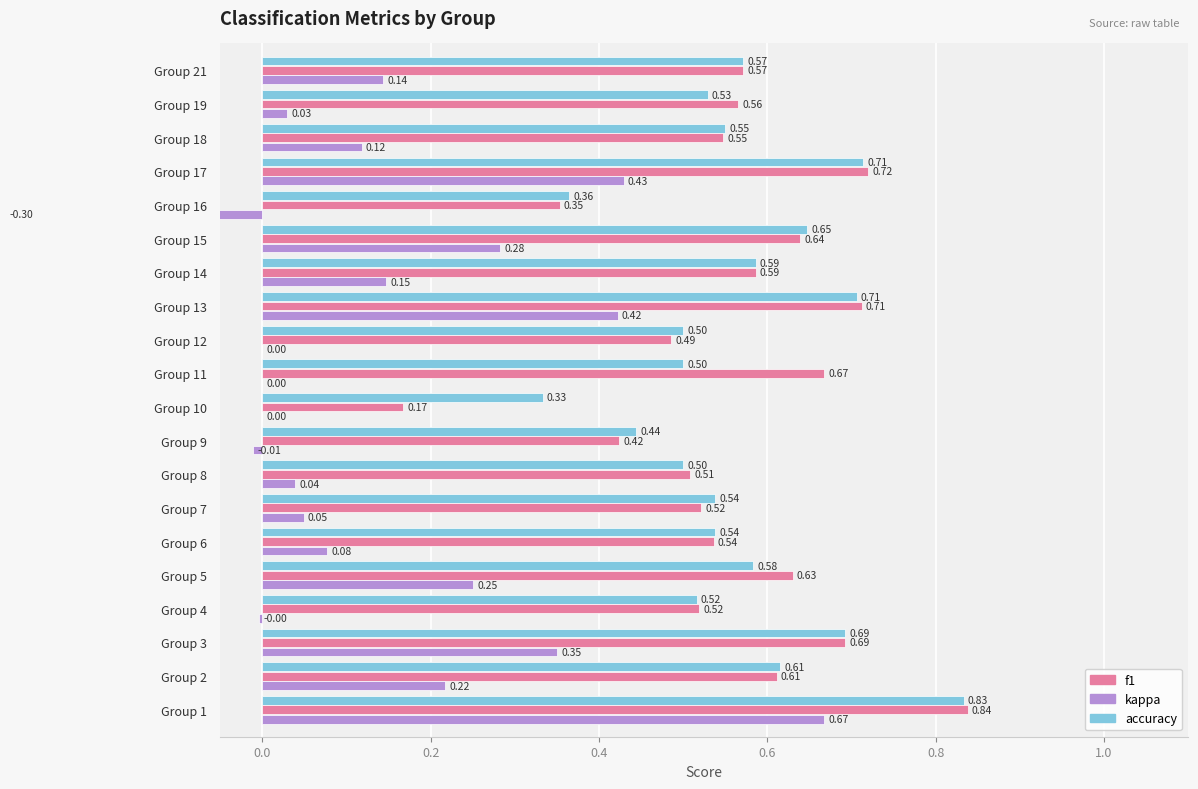

What is the average value of the accuracy series?

0.6